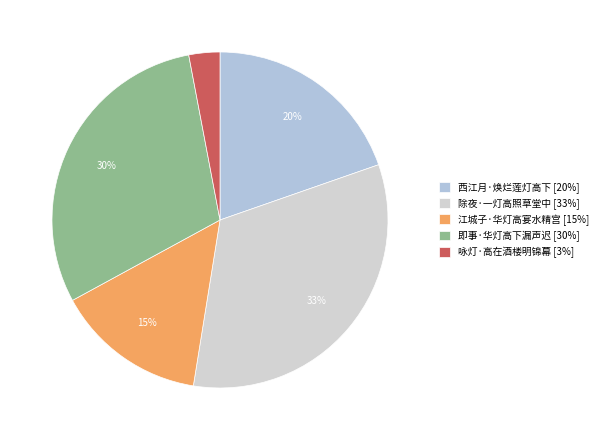

Is 除夜·一灯高照草堂中 the majority of the pie?

No